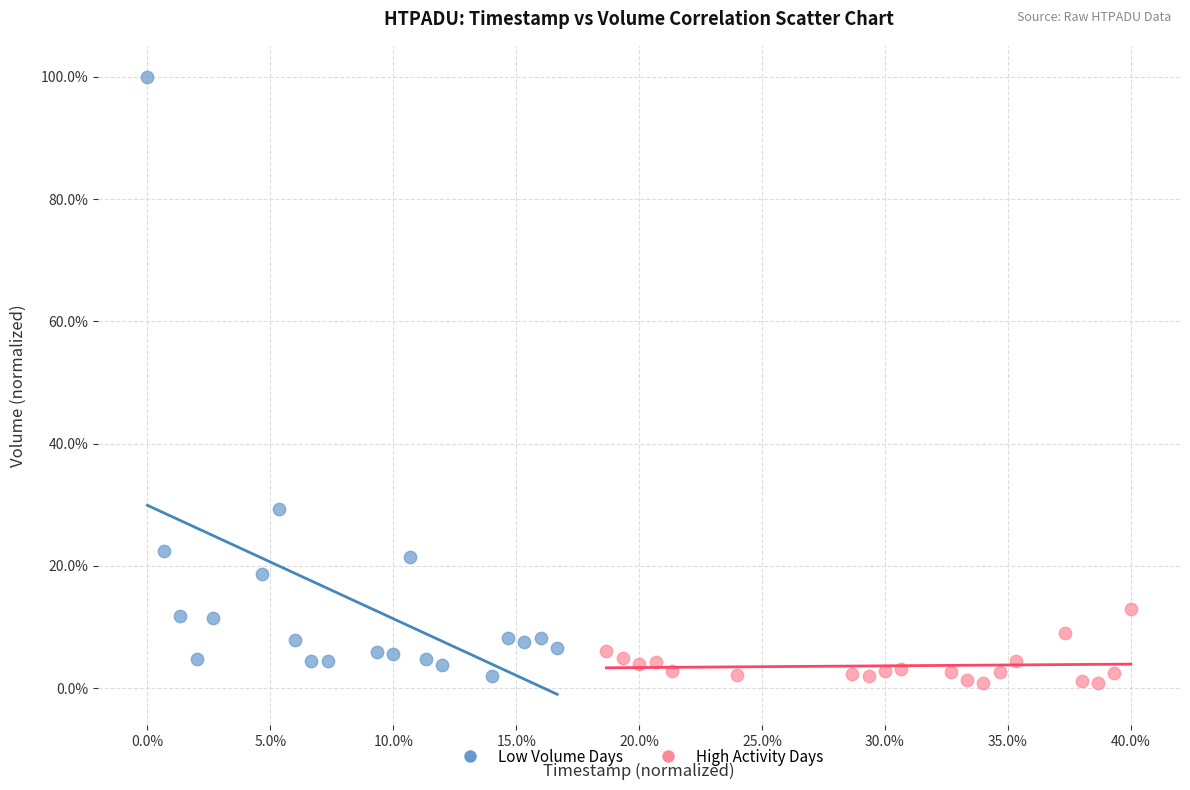

What are all the series names shown in the legend?

Low Volume Days, High Activity Days